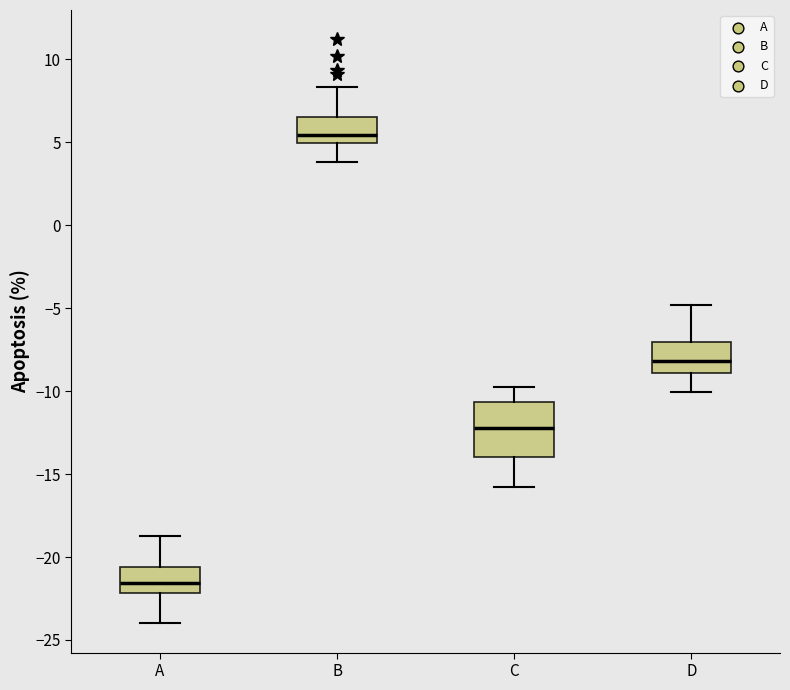

Which box has the lowest median line?

A